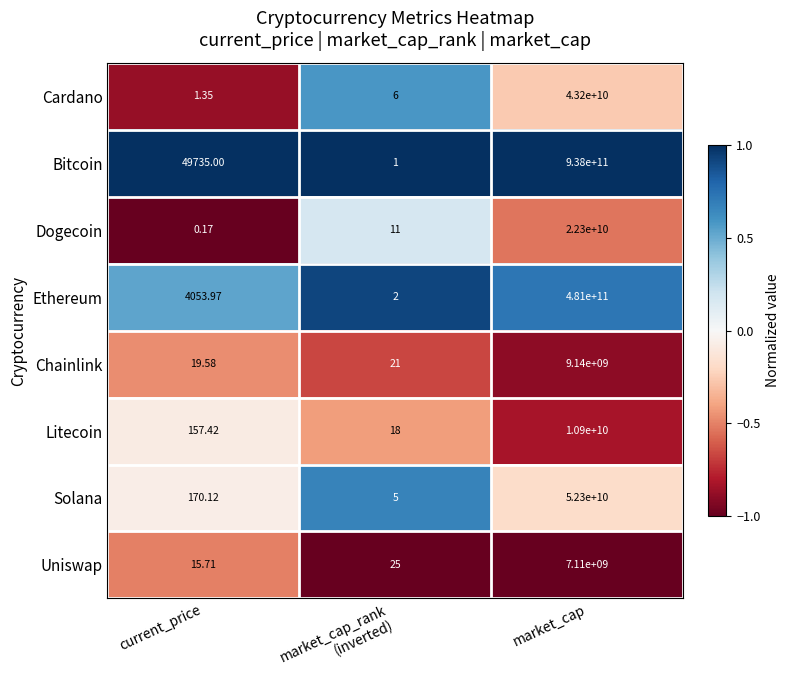

Which series changed the most between current_price and market_cap?

Bitcoin